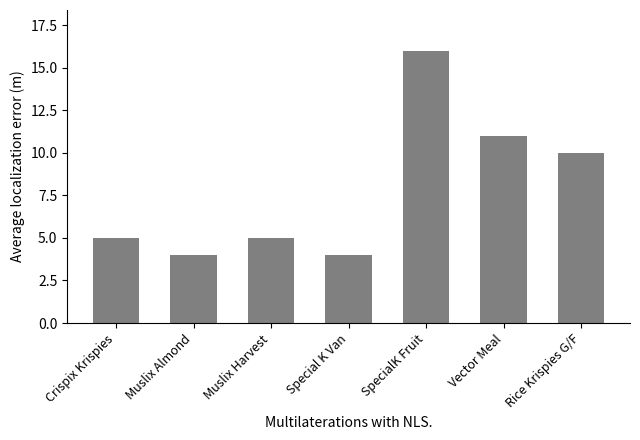

Reading left to right, extract all data points from this chart.

5	4	5	4	16	11	10